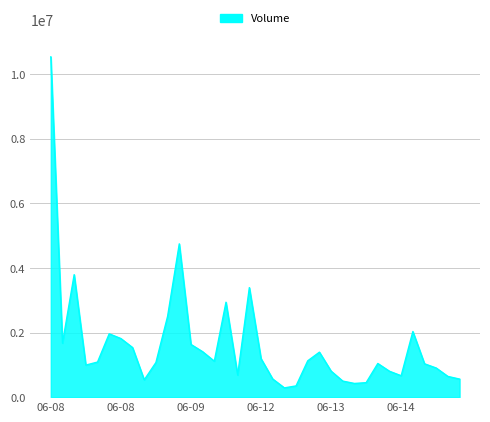

What is the difference between the maximum and minimum values?

10254533